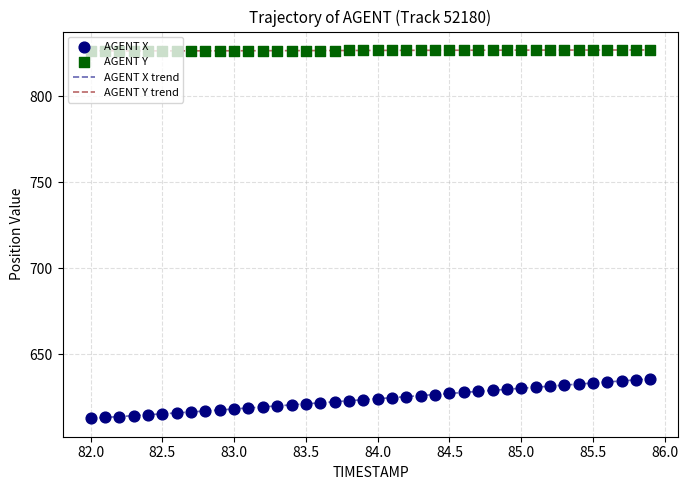

List the series in order of their overall mean, lowest first.

AGENT X trend, AGENT Y trend